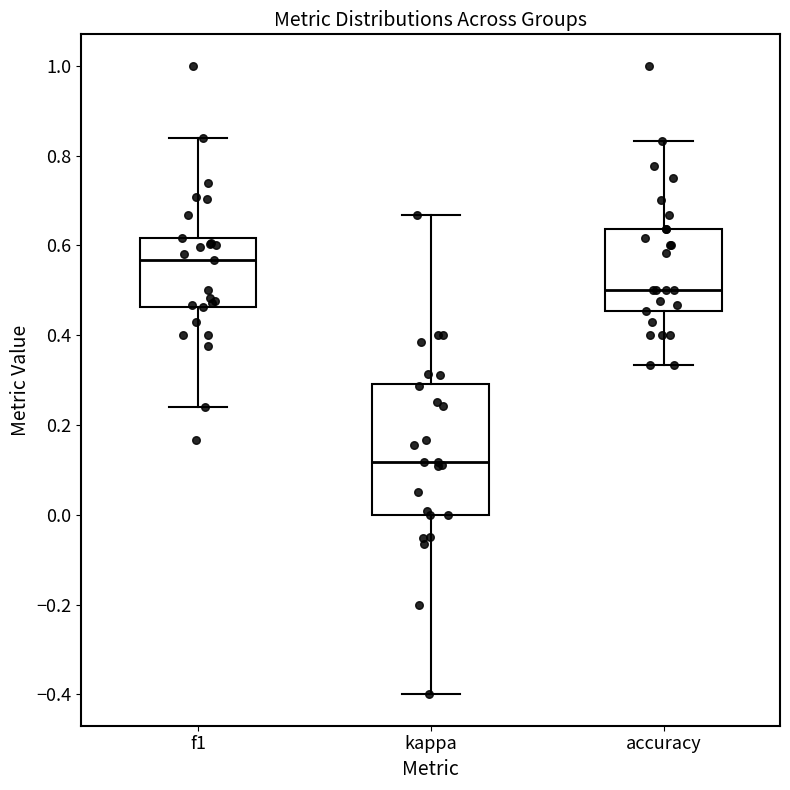

Which box is the tallest, from its lower edge to its upper edge?

kappa